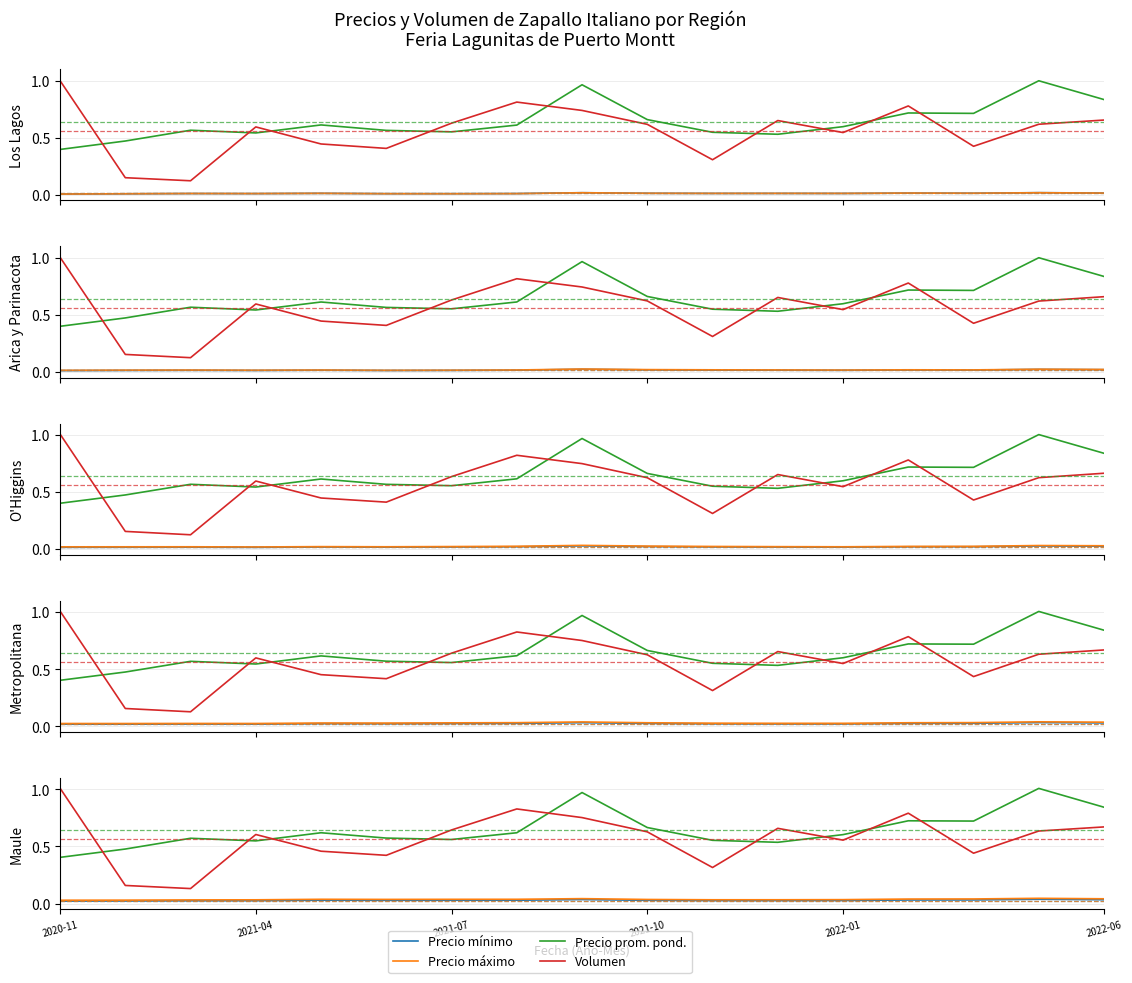

Where is the first local minimum for Precio mínimo?

2022-06